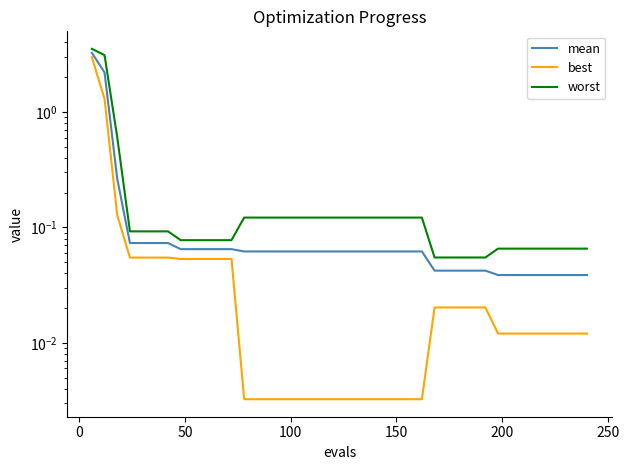

True or false: best and worst intersect in this chart.

False